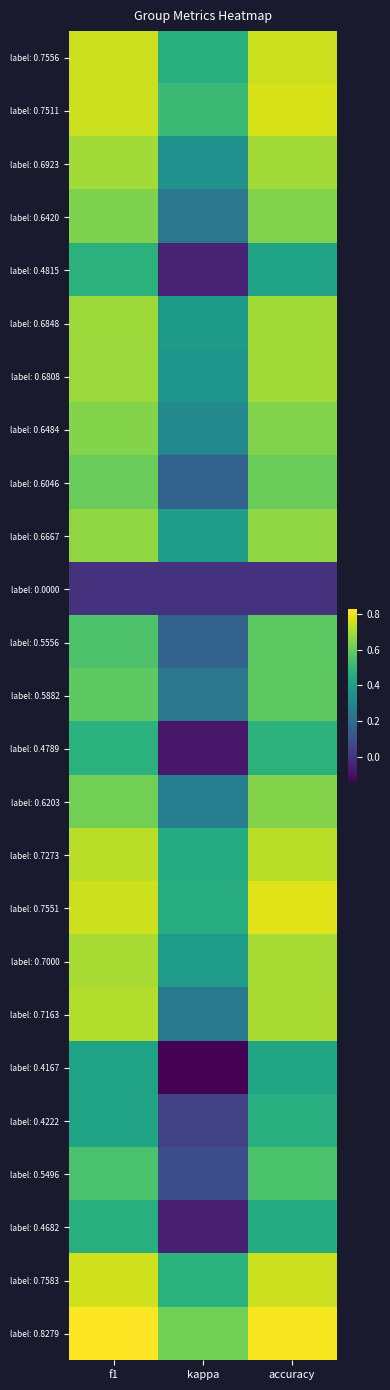

Which has a higher value, f1 or kappa?

f1